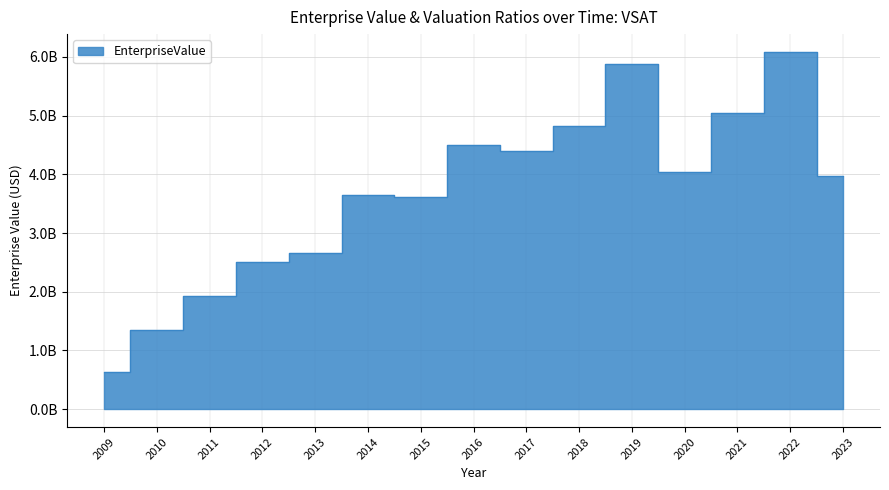

The value at 2012 is 2509357460.0. True or false?

True